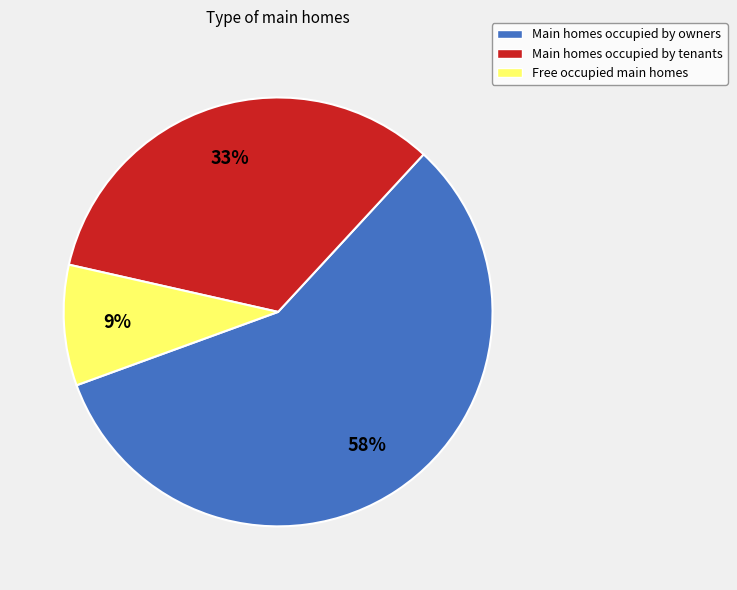

To the nearest percent, what is the average slice percentage?

33%